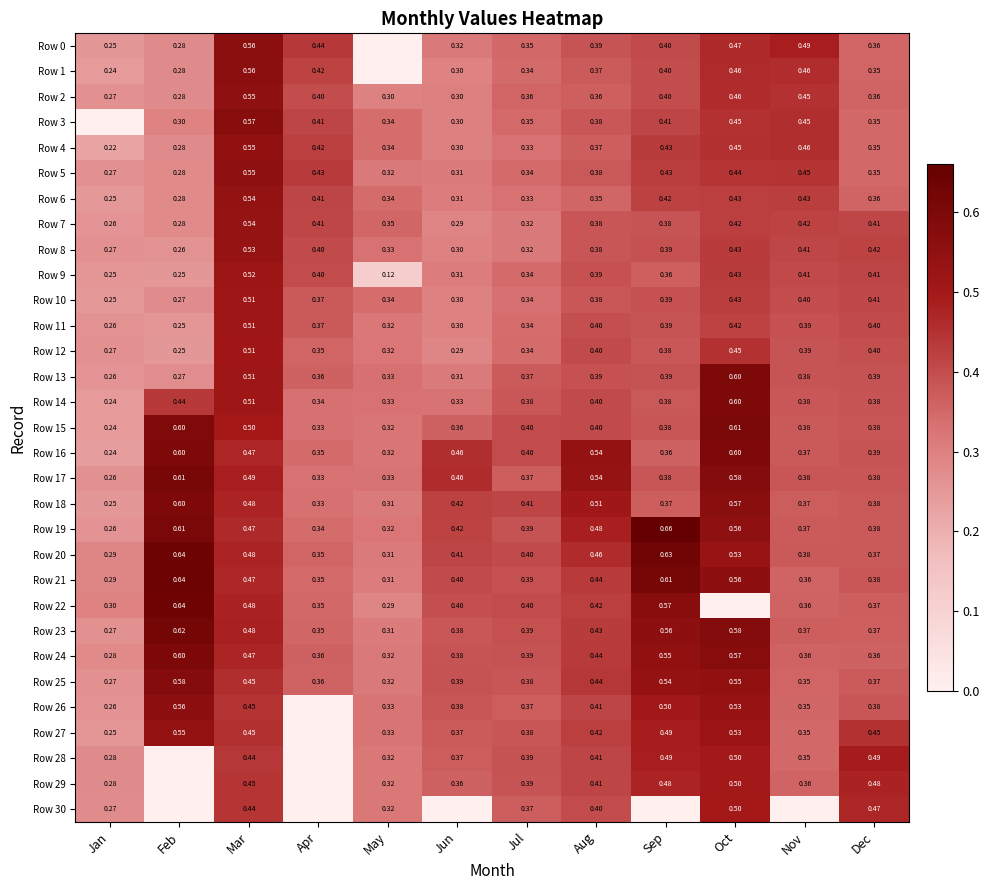

What is the difference between the highest and lowest values at Jan?

0.3